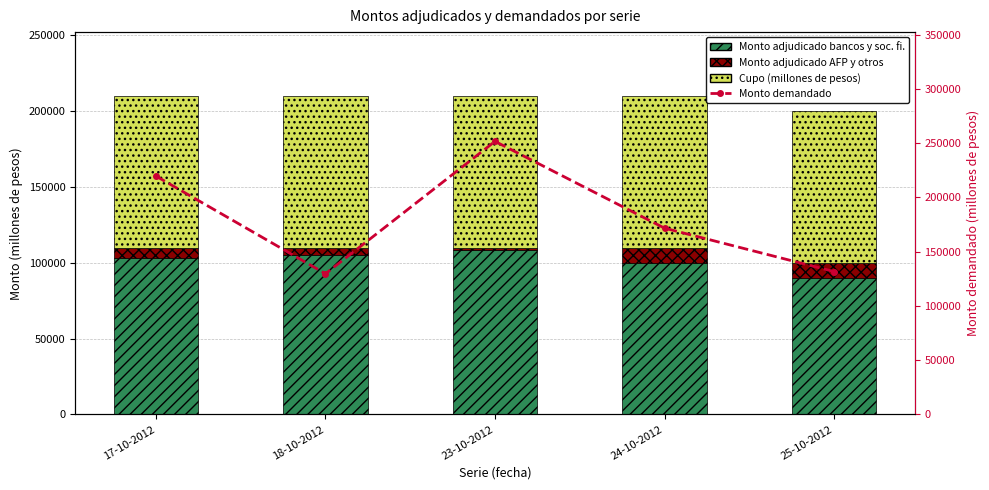

What is the total value across all series at 24-10-2012?

381650